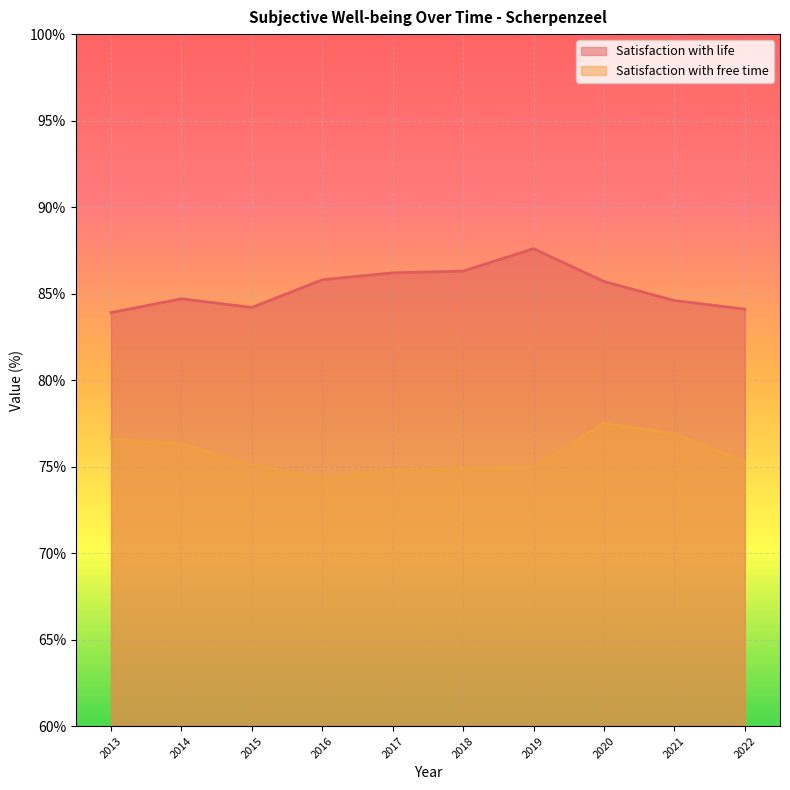

Which series has the largest range (max minus min)?

Satisfaction with life